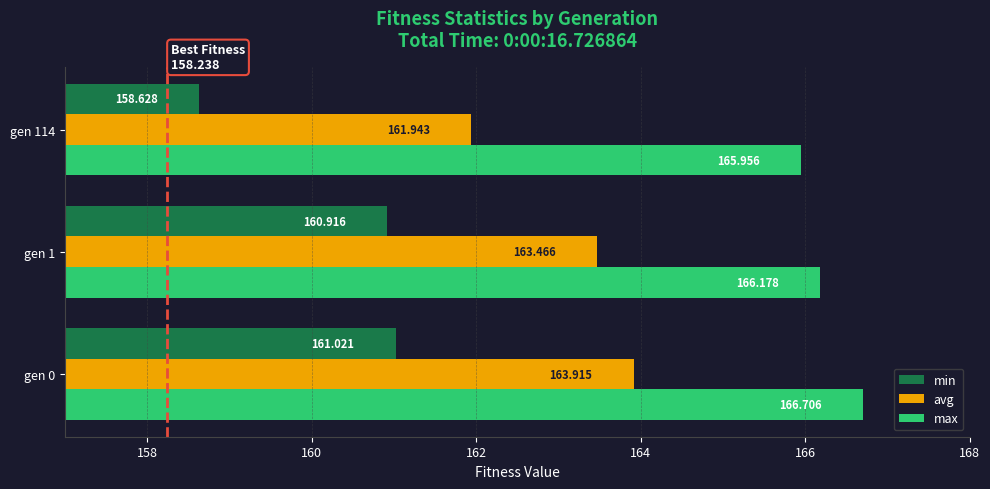

Rank the series at gen 114 from highest to lowest value.

max, avg, min